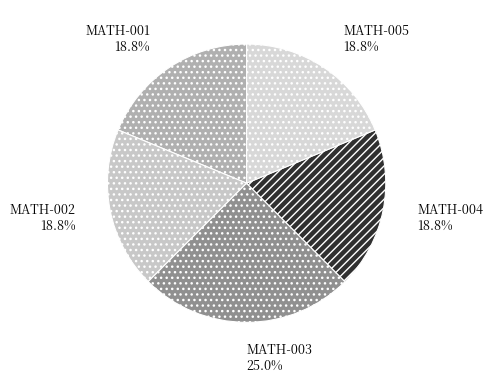

To the nearest percent, what portion does MATH-003 represent?

25%